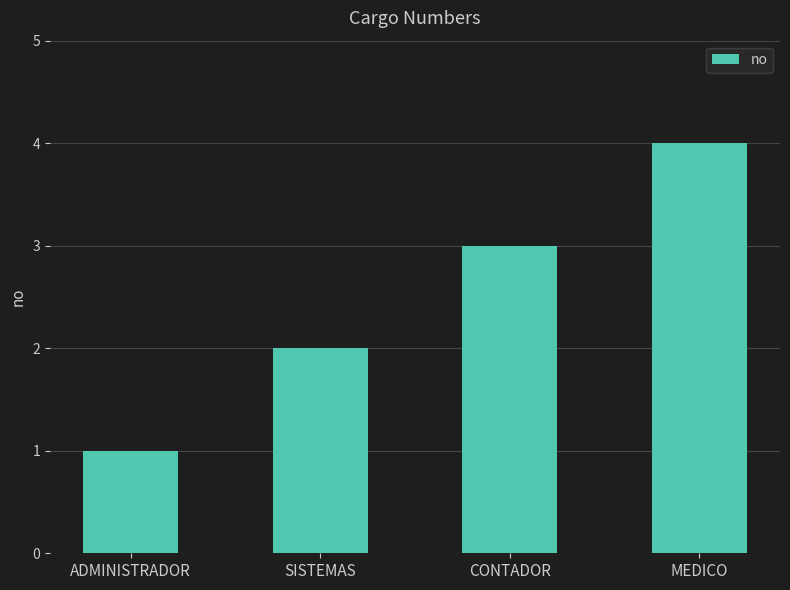

What is the label of the 1st bar from the left?

ADMINISTRADOR